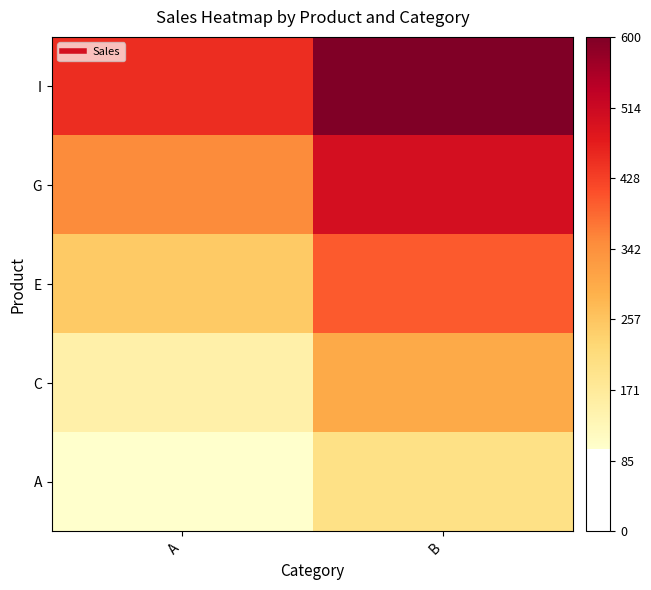

Reading left to right, list all the values displayed in this chart.

A: A=100	B=200
C: A=150	B=300
E: A=250	B=400
G: A=350	B=500
I: A=450	B=600